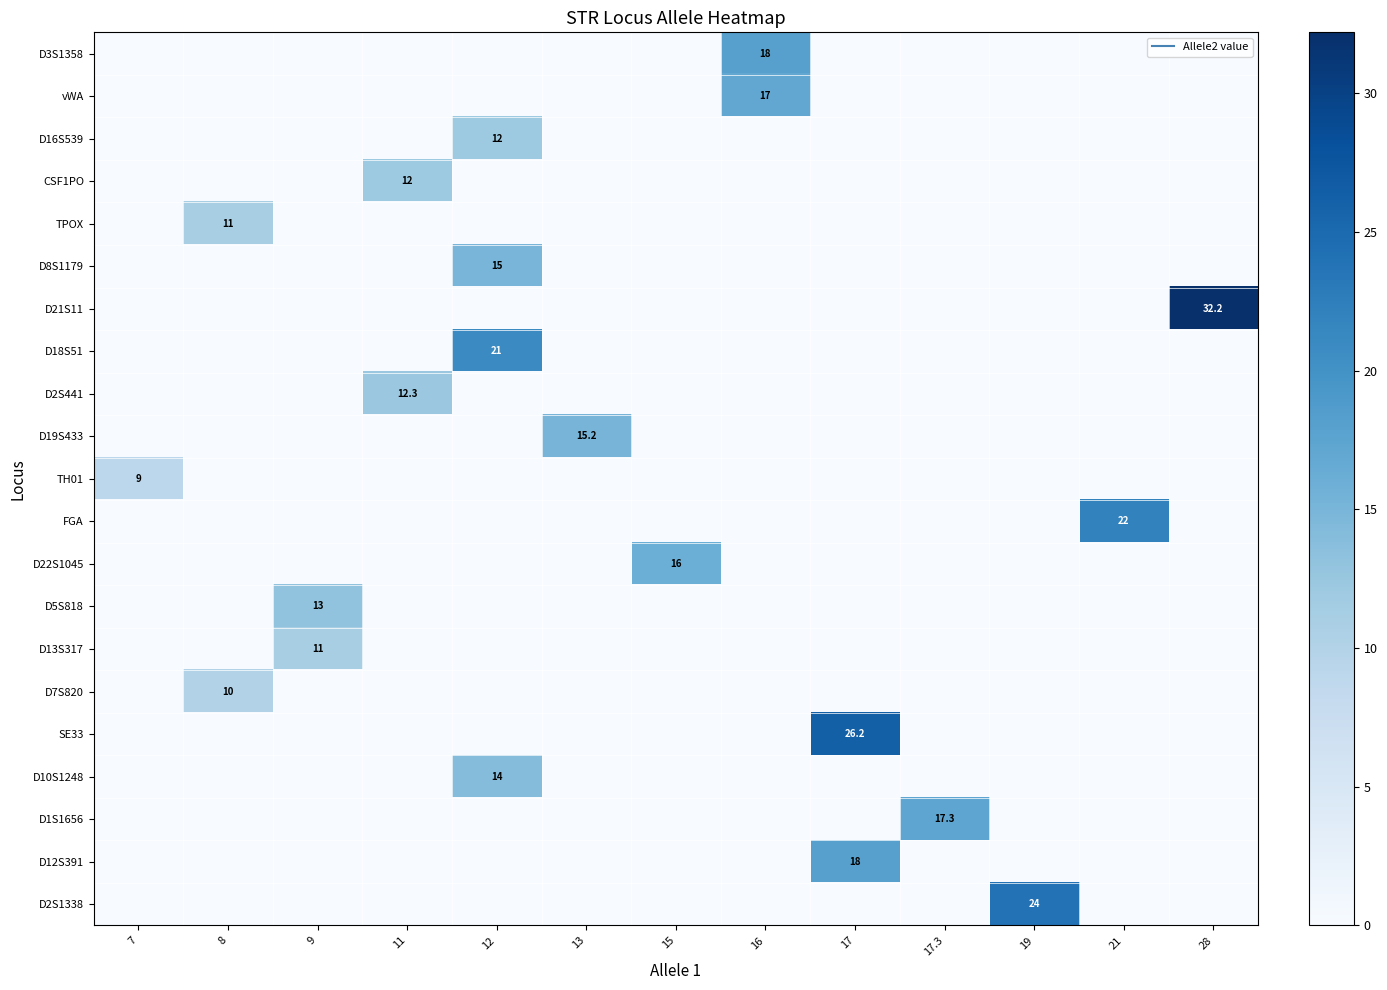

What is the sum of all row_0 values?

18.0